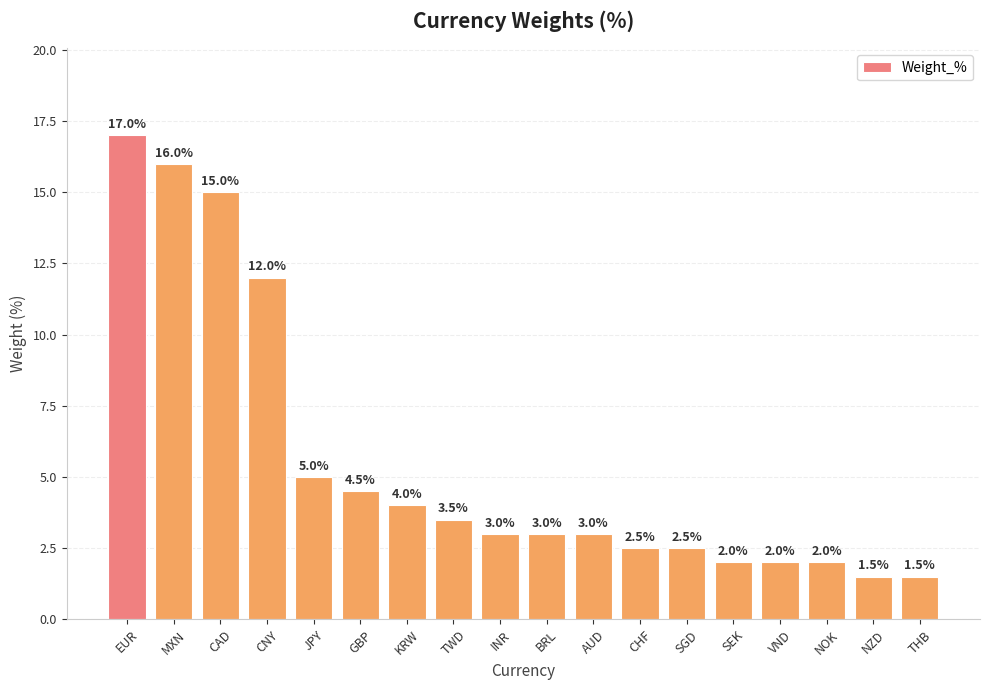

What is the value of the 2nd bar from the left?

16.0